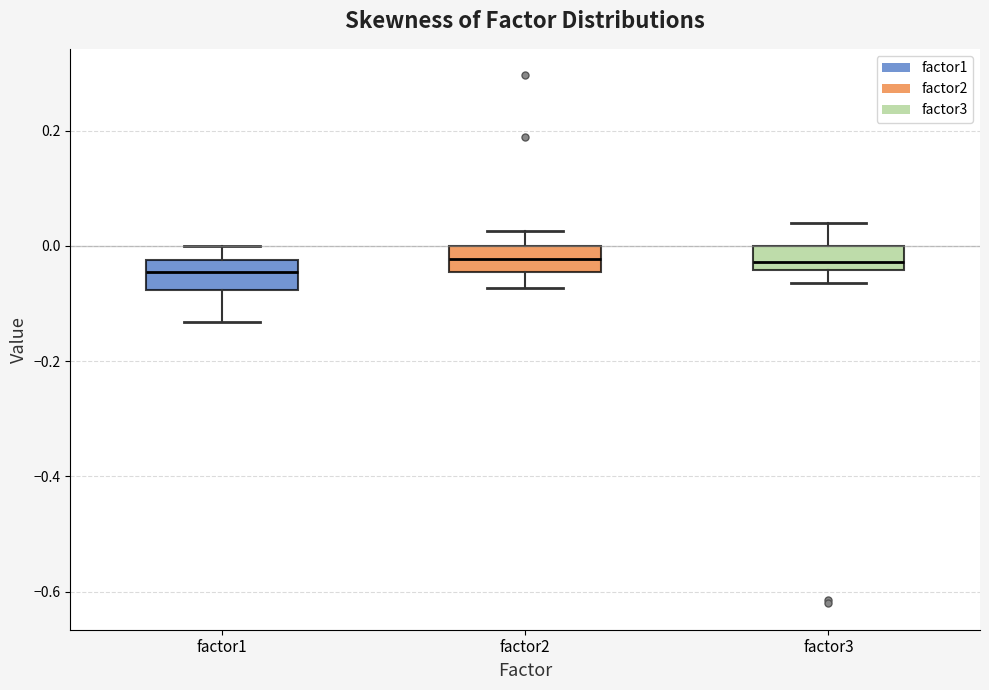

Reading left to right, read every box against the y-axis: the position of its median line, the range the box covers, and the ends of its whiskers. The values are not printed on the chart, so give them approximately, as read against the axis.

factor1: median -0.04, box -0.08 to -0.02, whiskers -0.14 to 0.00
factor2: median -0.02, box -0.04 to 0.00, whiskers -0.08 to 0.02
factor3: median -0.02, box -0.04 to 0.00, whiskers -0.06 to 0.04